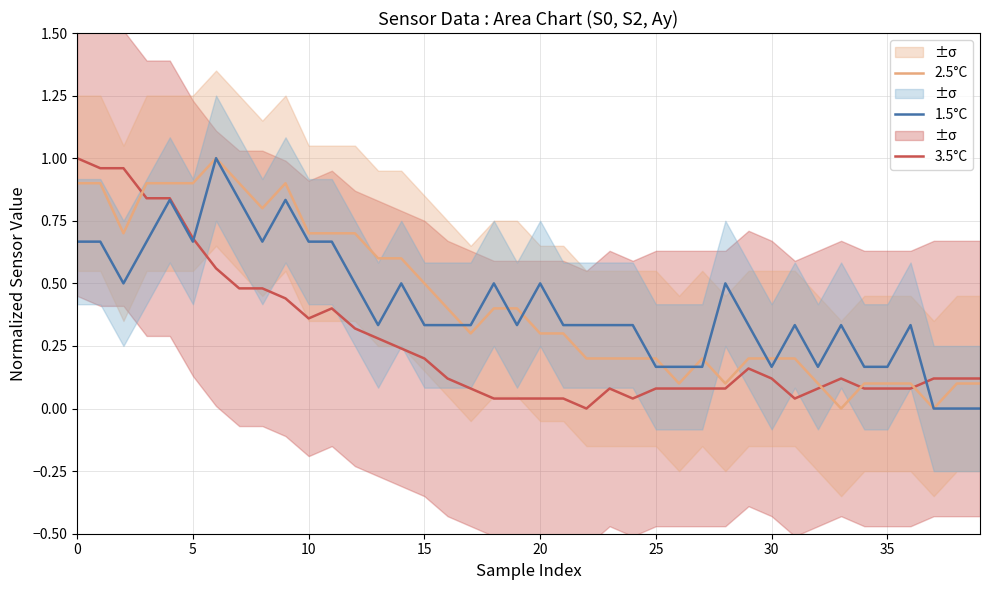

What value does the 1.5°C series have at 34?

0.2